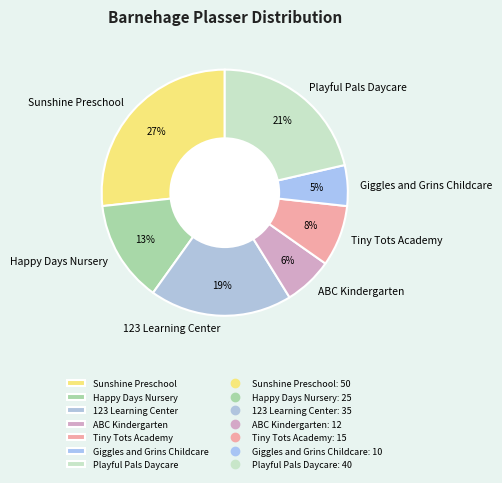

What is the smallest slice in the pie chart?

Giggles and Grins Childcare